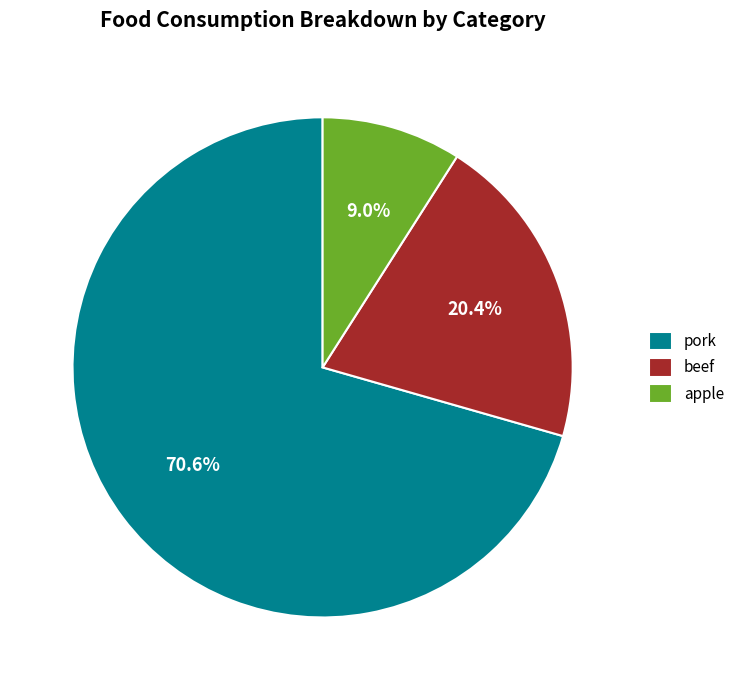

What percentage do apple and pork together represent?

79.6%